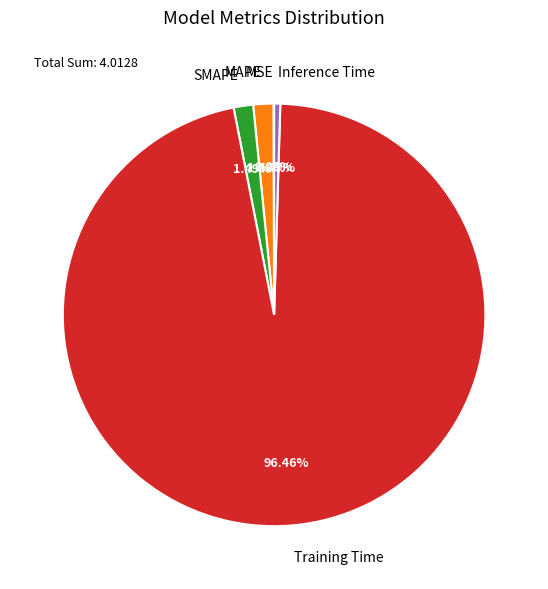

Is the sum of MAPE and Inference Time greater than half?

No